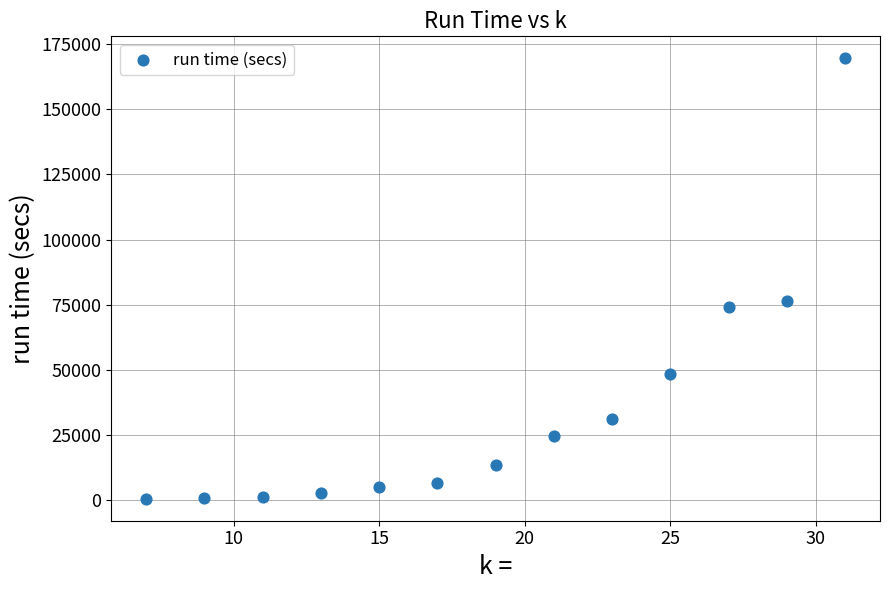

What Y value in the scatter plot is closest to 85034?

76571.8